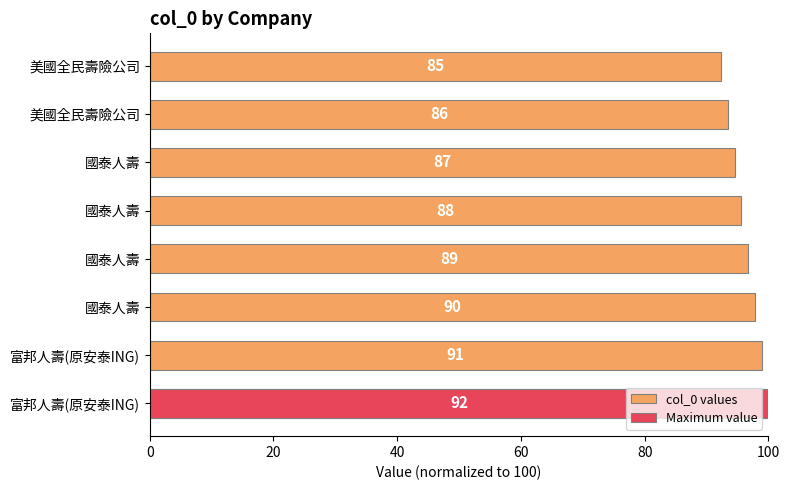

The value at 國泰人壽 is 97.8. True or false?

True